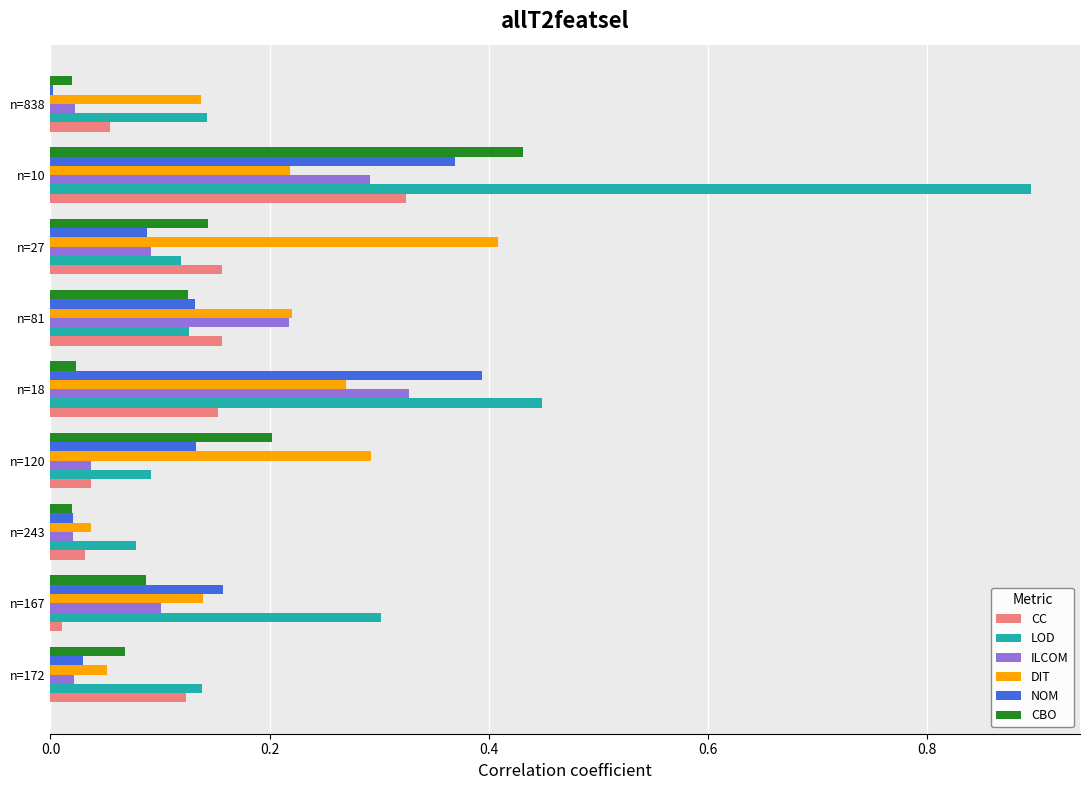

What value does the LOD series have at n=10?

0.9